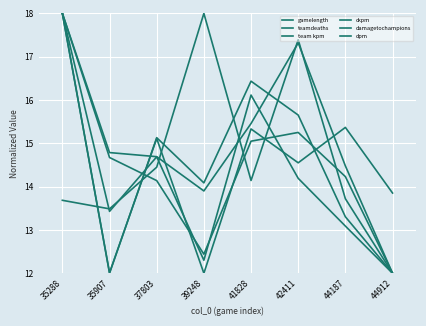

Which series ends up on top after the final intersection of ckpm and teamdeaths?

ckpm